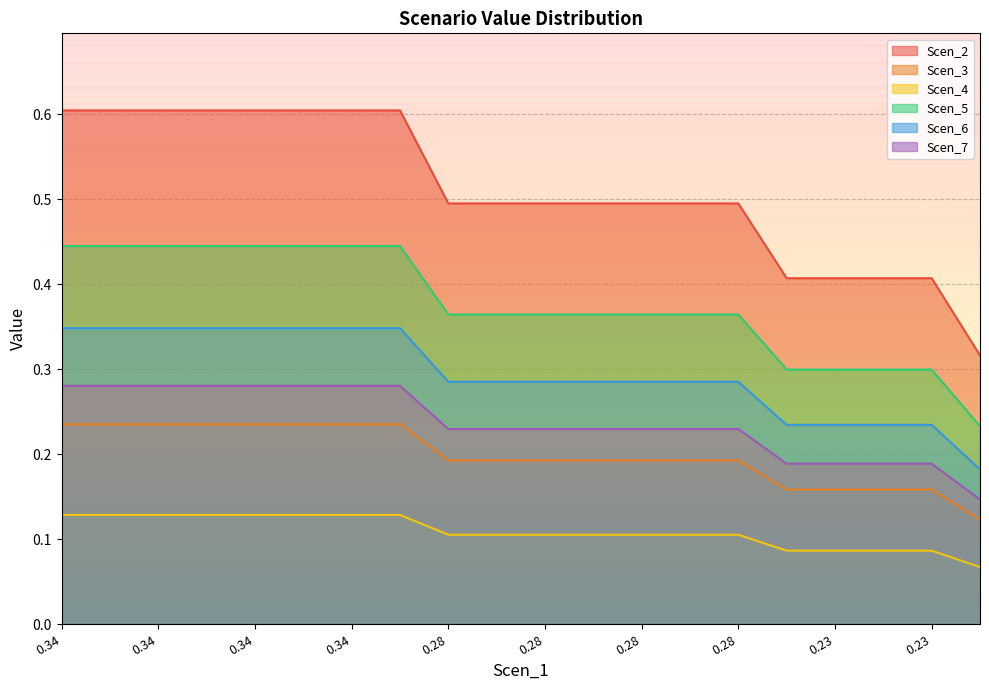

What are all the series names shown in the legend?

Scen_2, Scen_3, Scen_4, Scen_5, Scen_6, Scen_7